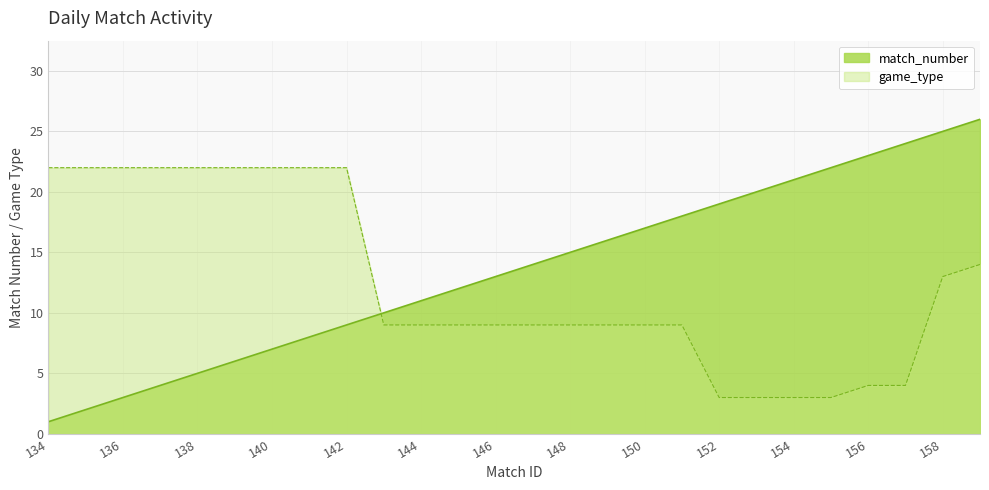

What is the approximate value at 139?

6